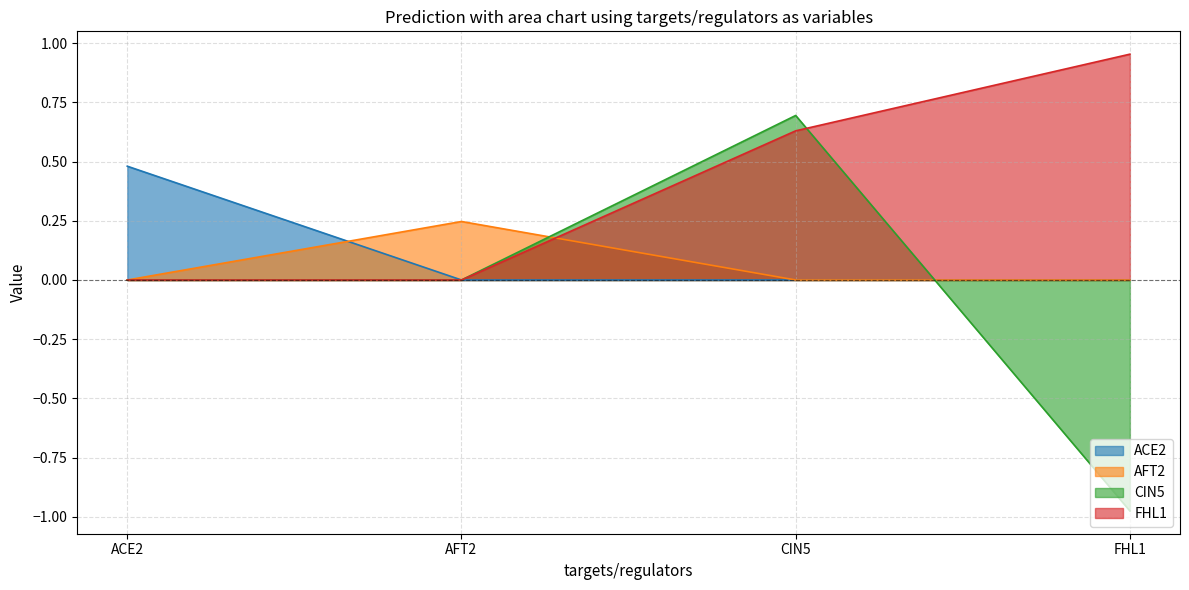

What is the label of the 3rd point from the right?

AFT2